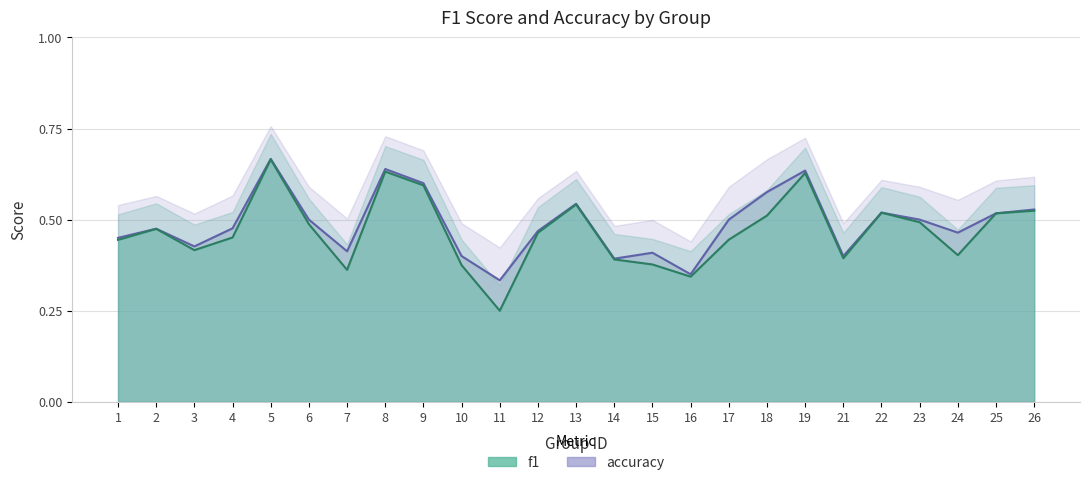

What is the greatest value displayed?

0.7